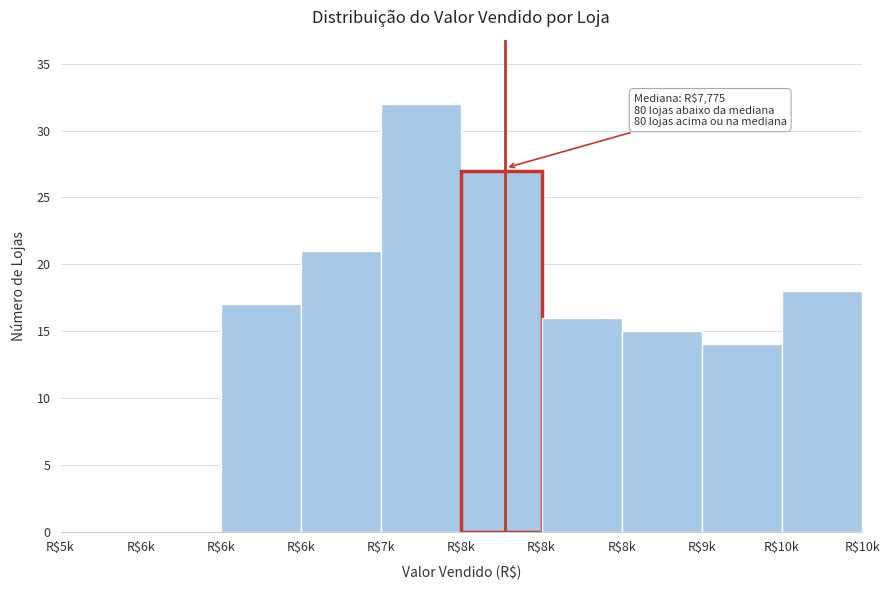

How many distinct data groups are displayed?

1